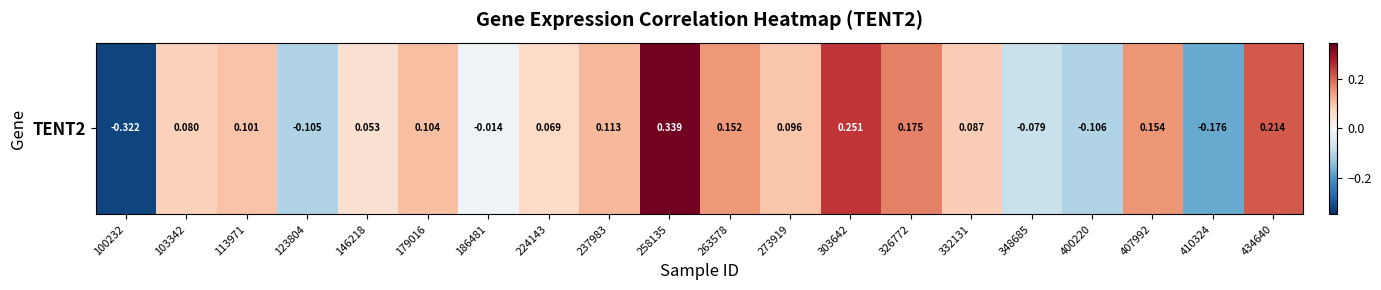

Read the value at 400220.

-0.1